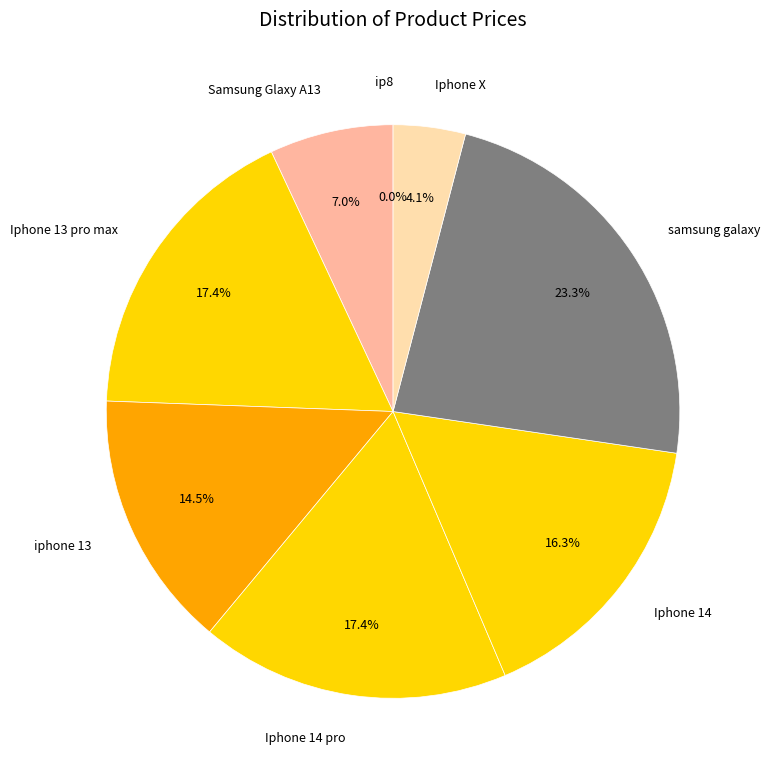

What percentage is NOT represented by Iphone 14?

83.7%